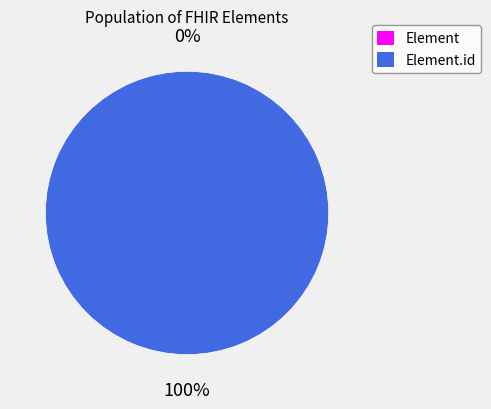

To the nearest percent, what is the combined percentage of Element and Element.id?

100%